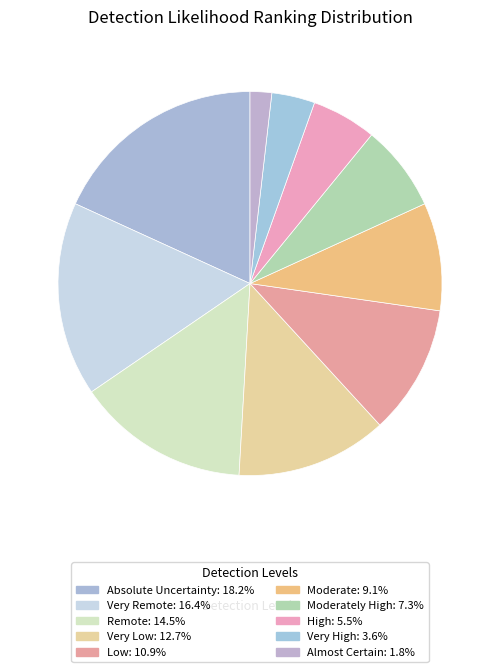

How many slices are in this pie chart?

10